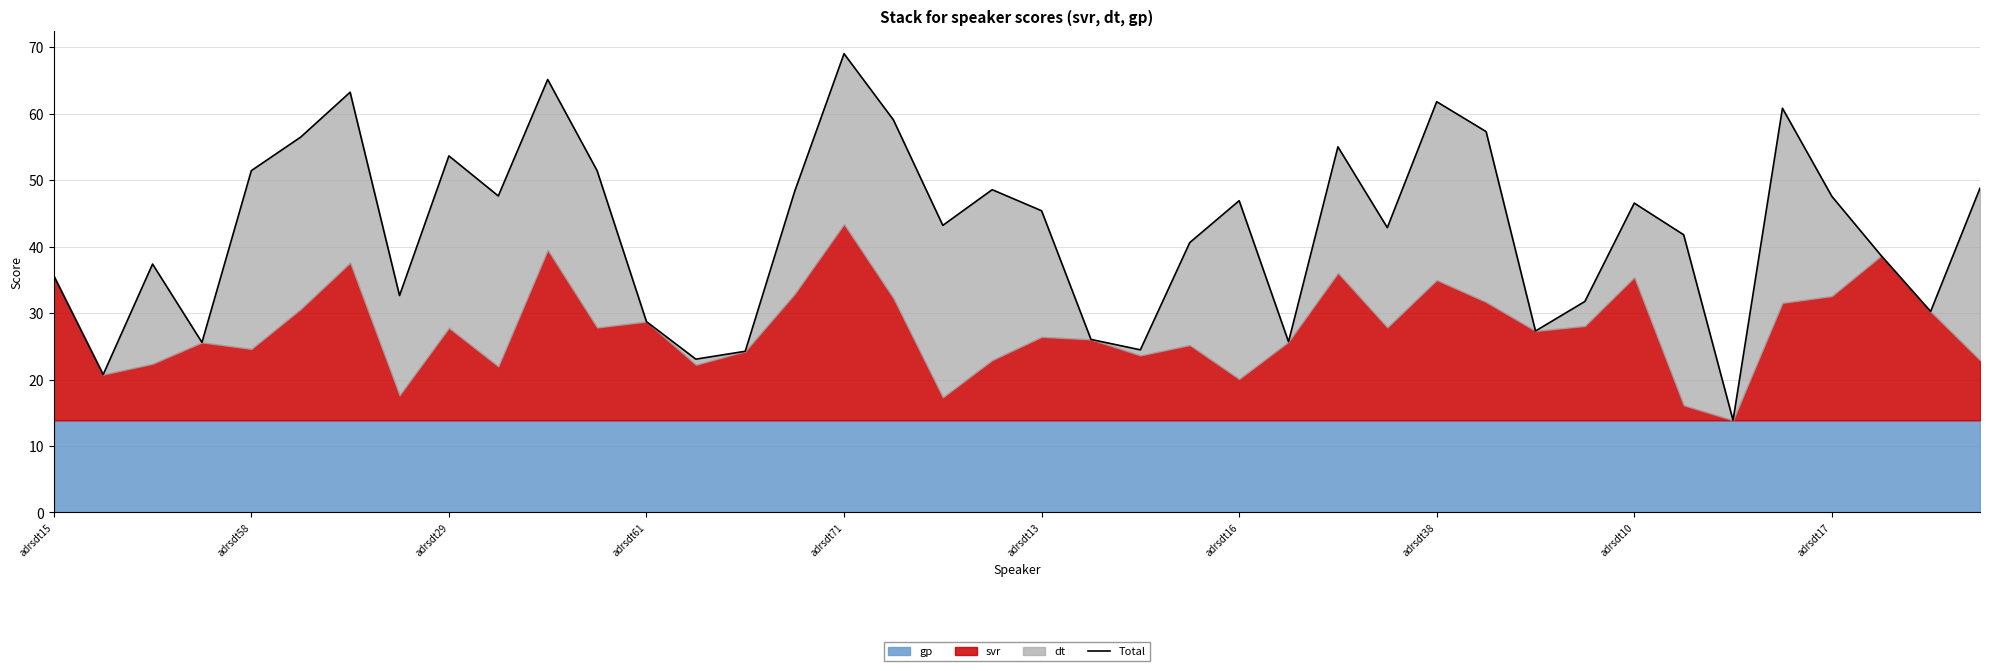

Is it true that the value at adrsdt61 is 28.7?

True